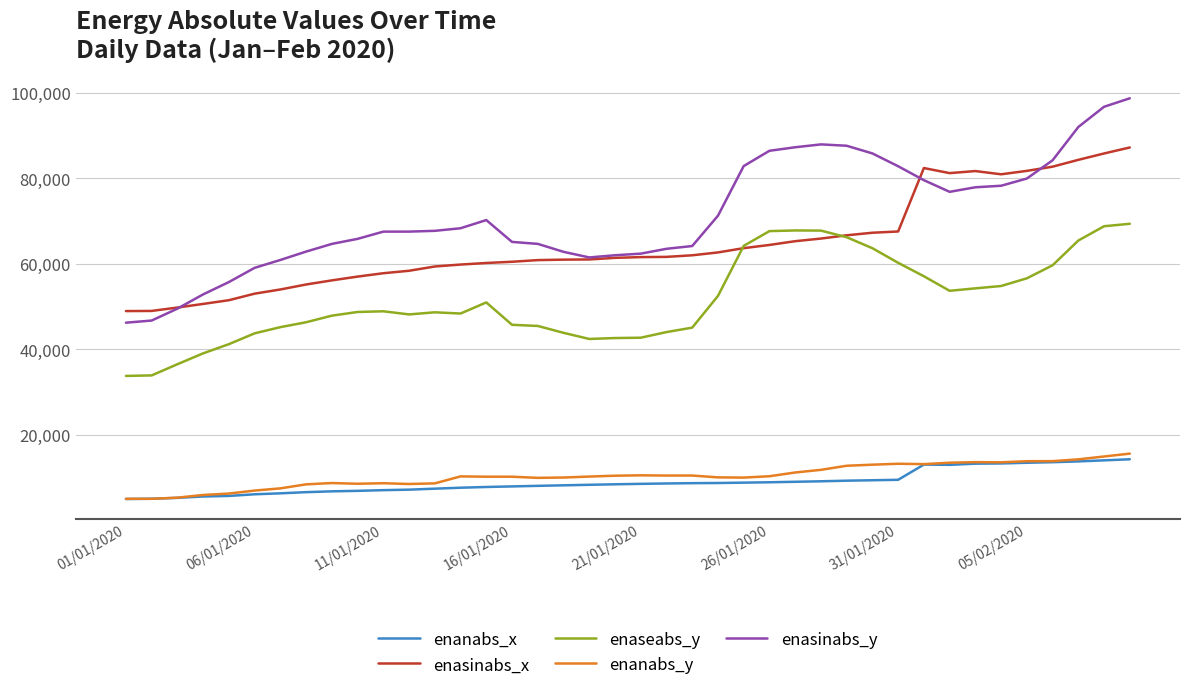

Which series has the largest range (max minus min)?

enasinabs_y